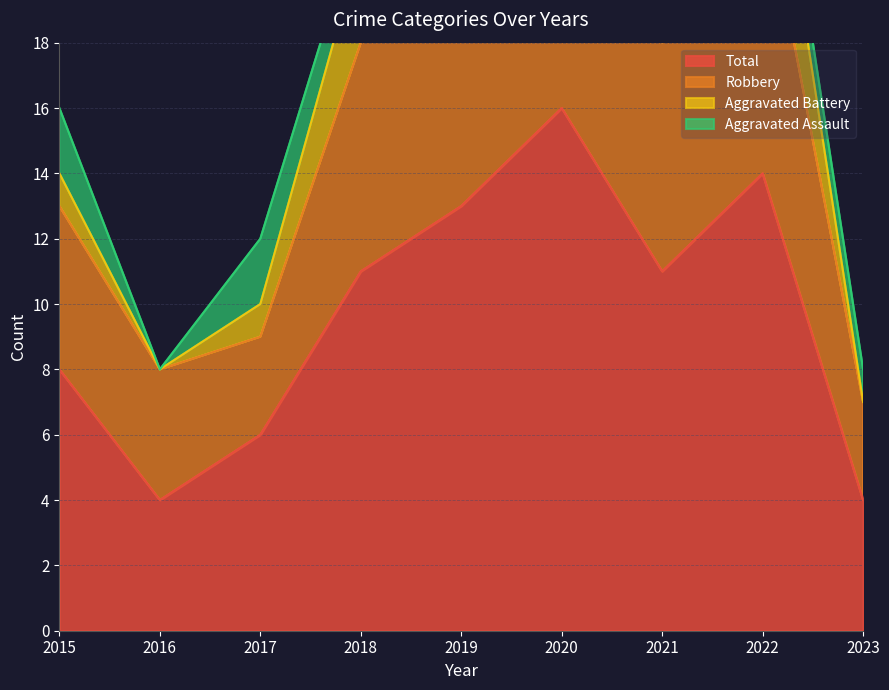

Which series has the largest range (max minus min)?

Robbery